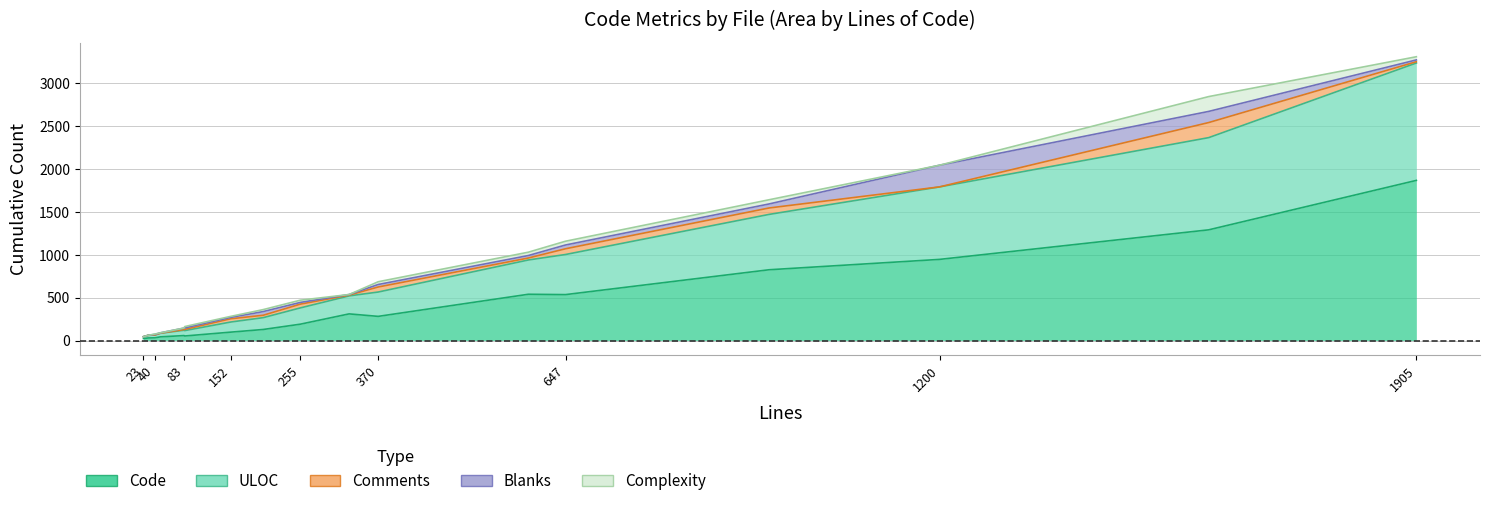

How many interior local valleys does the Blanks series have?

5